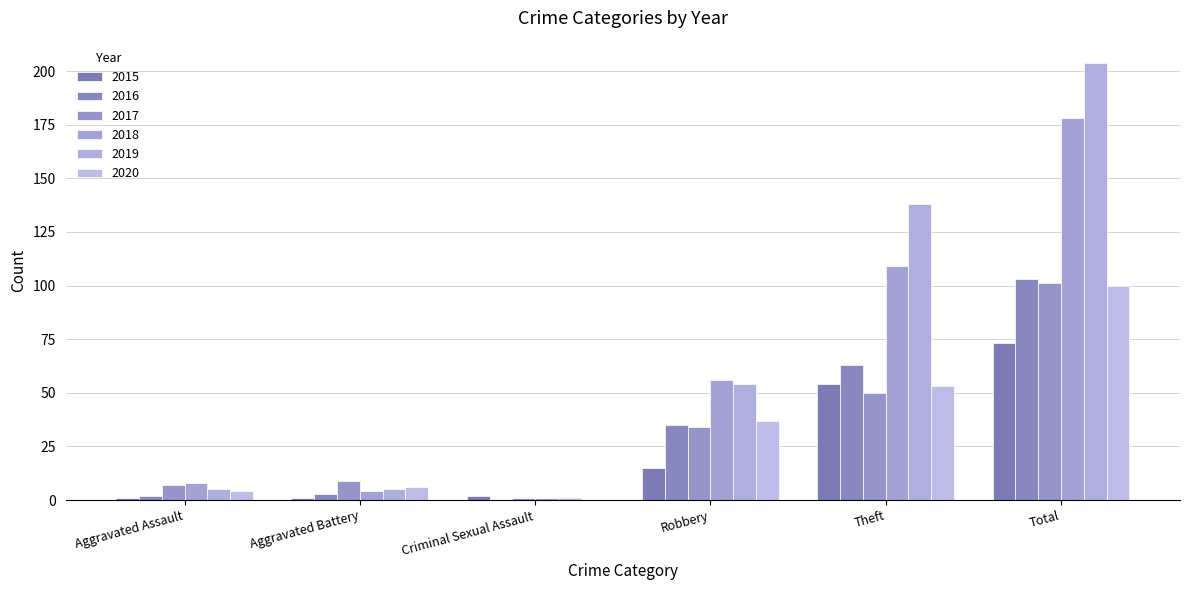

What are all the series names shown in the legend?

2015, 2016, 2017, 2018, 2019, 2020